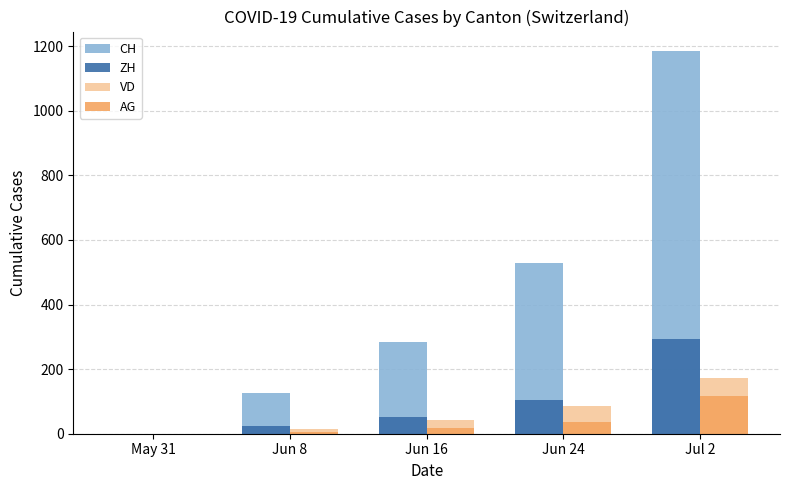

Which series changed the most between May 31 and Jun 8?

CH